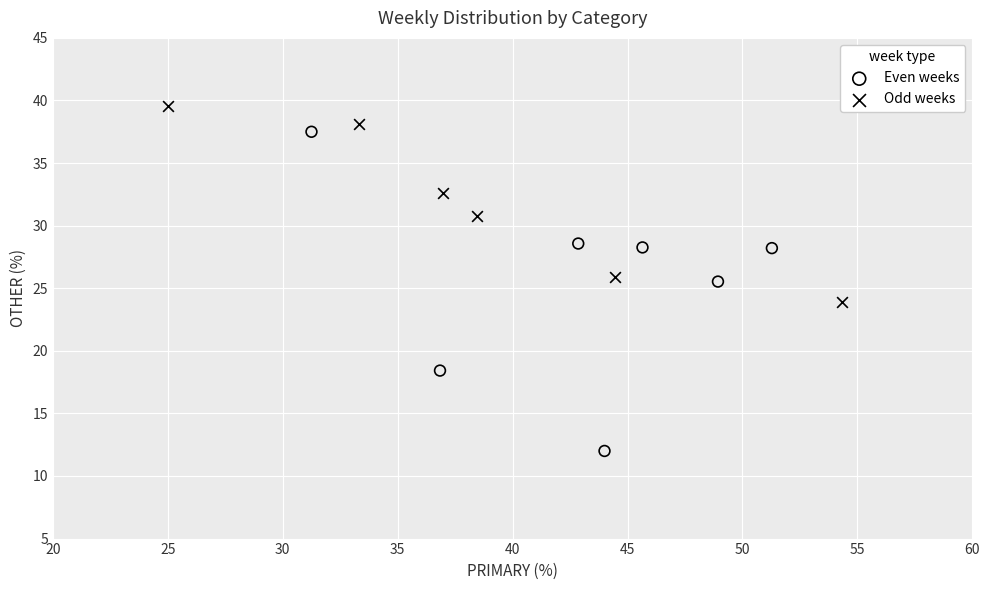

Which series reaches the minimum Y coordinate?

Even weeks